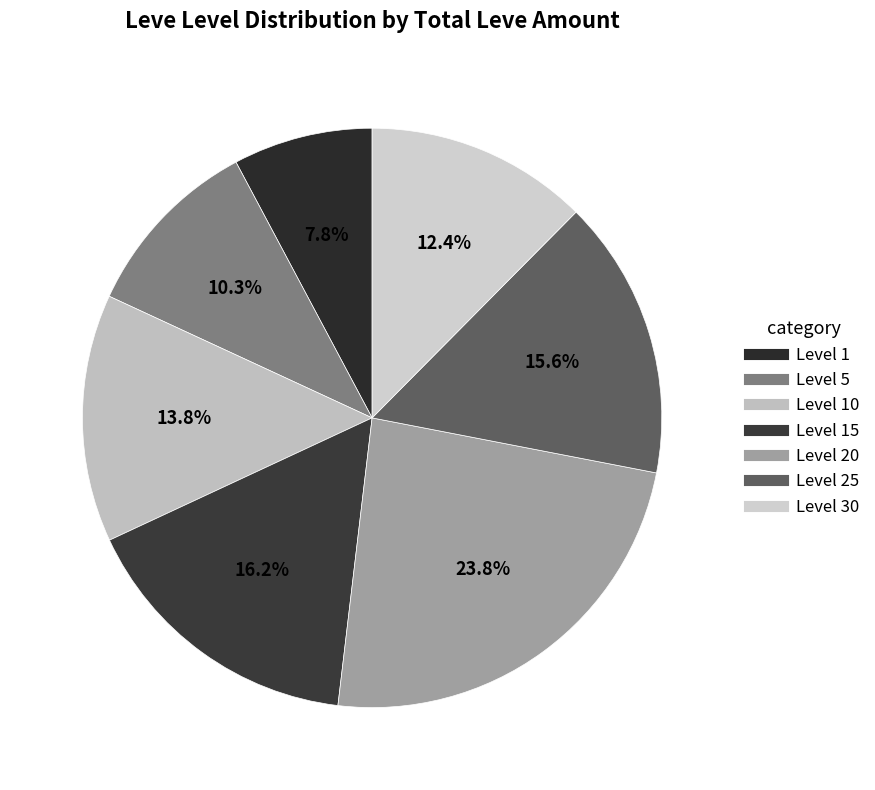

To the nearest percent, what is the difference between the largest and smallest slice percentages?

16%